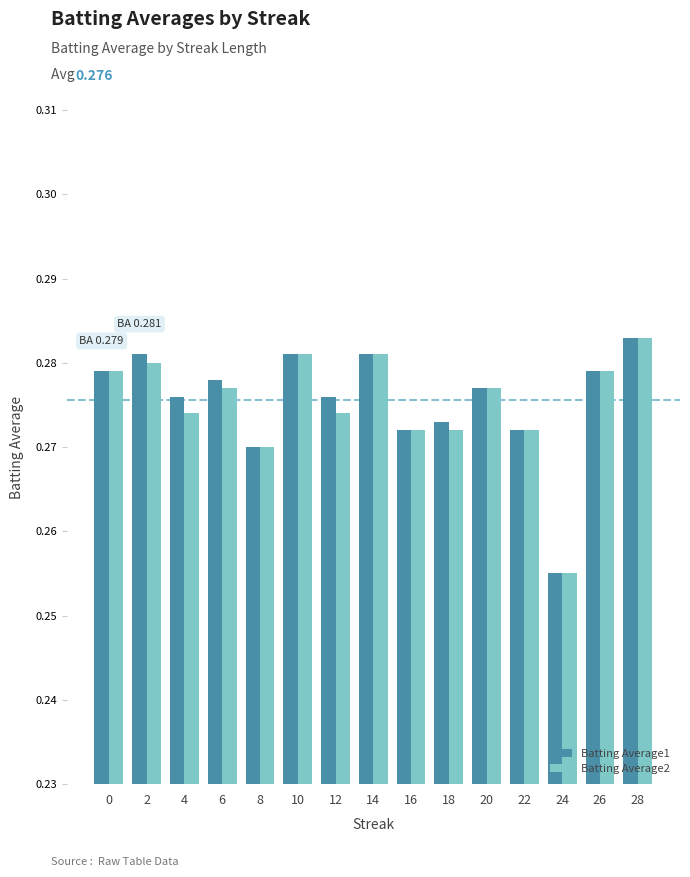

How many Batting Average1 values are between 0 and 1?

15